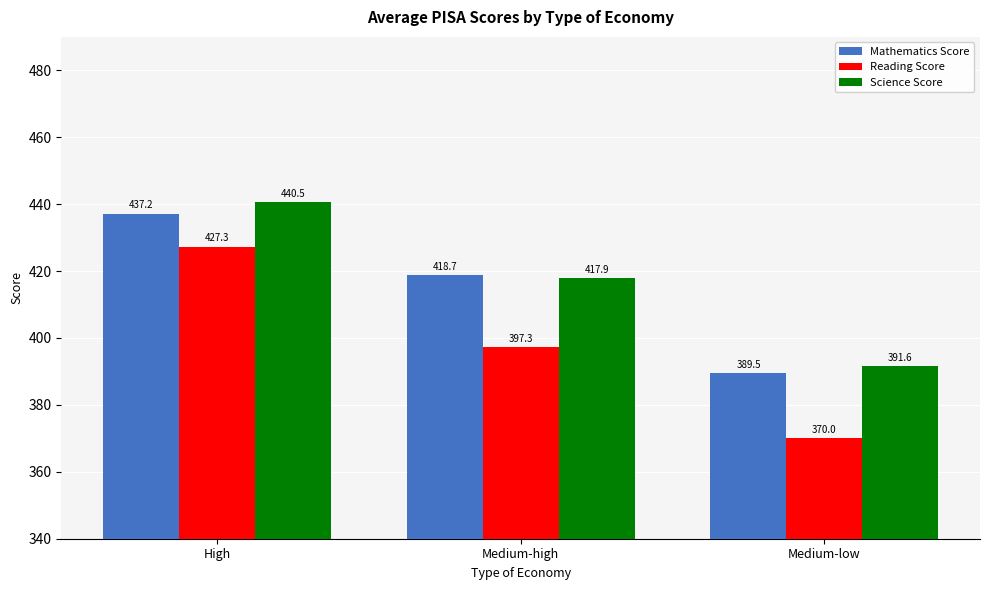

Reading right to left, what are all the values shown in this chart?

Mathematics Score: Medium-low=389.5	Medium-high=418.7	High=437.2
Reading Score: Medium-low=370.0	Medium-high=397.3	High=427.3
Science Score: Medium-low=391.6	Medium-high=417.9	High=440.5